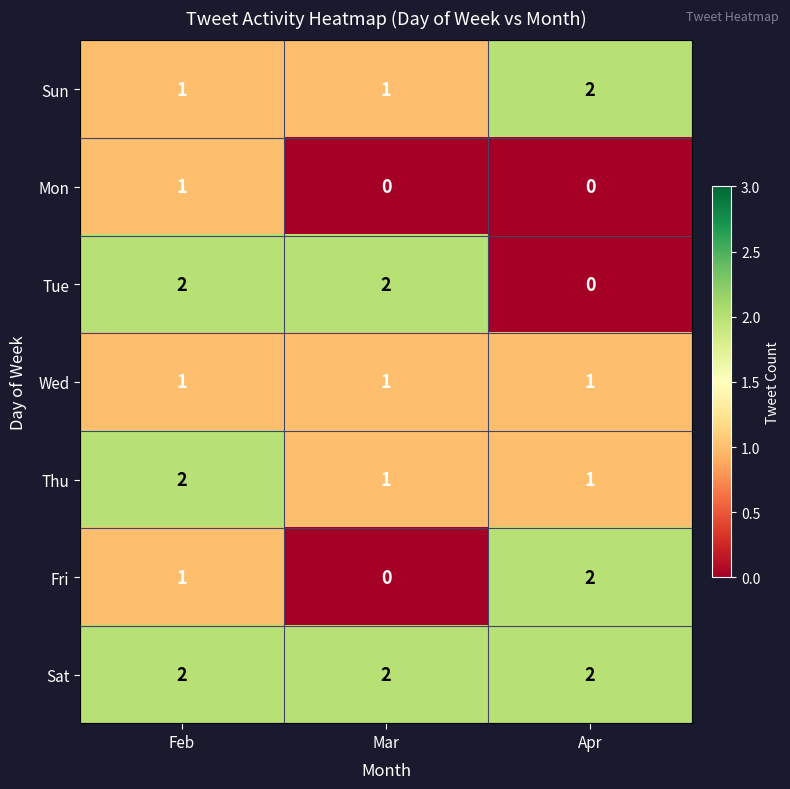

How many categories are shown in the chart?

3